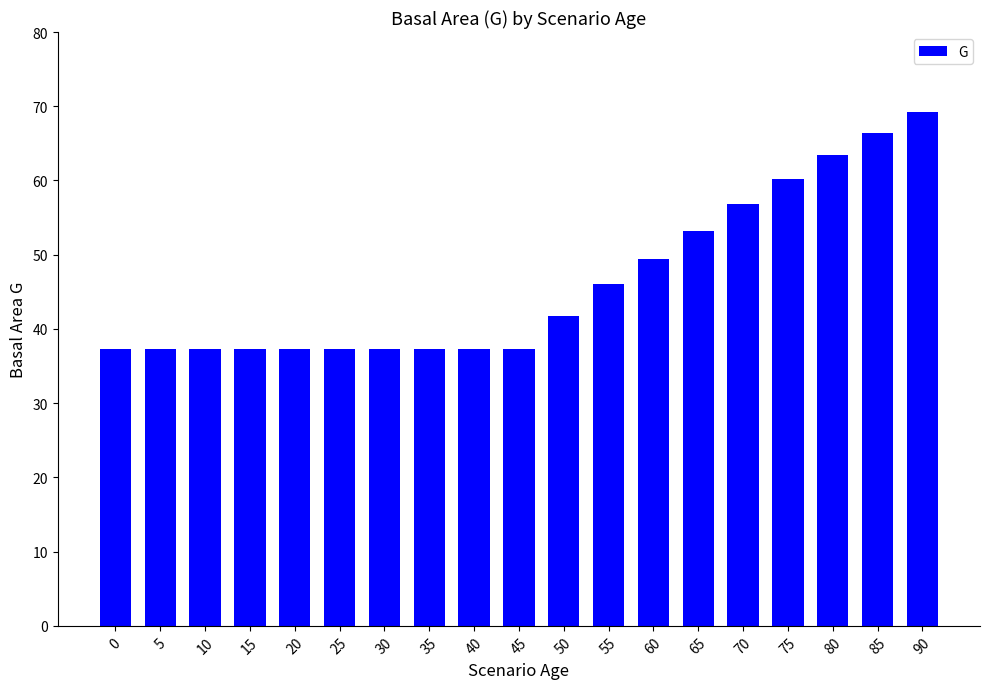

What is the minimum value shown in the chart?

37.3